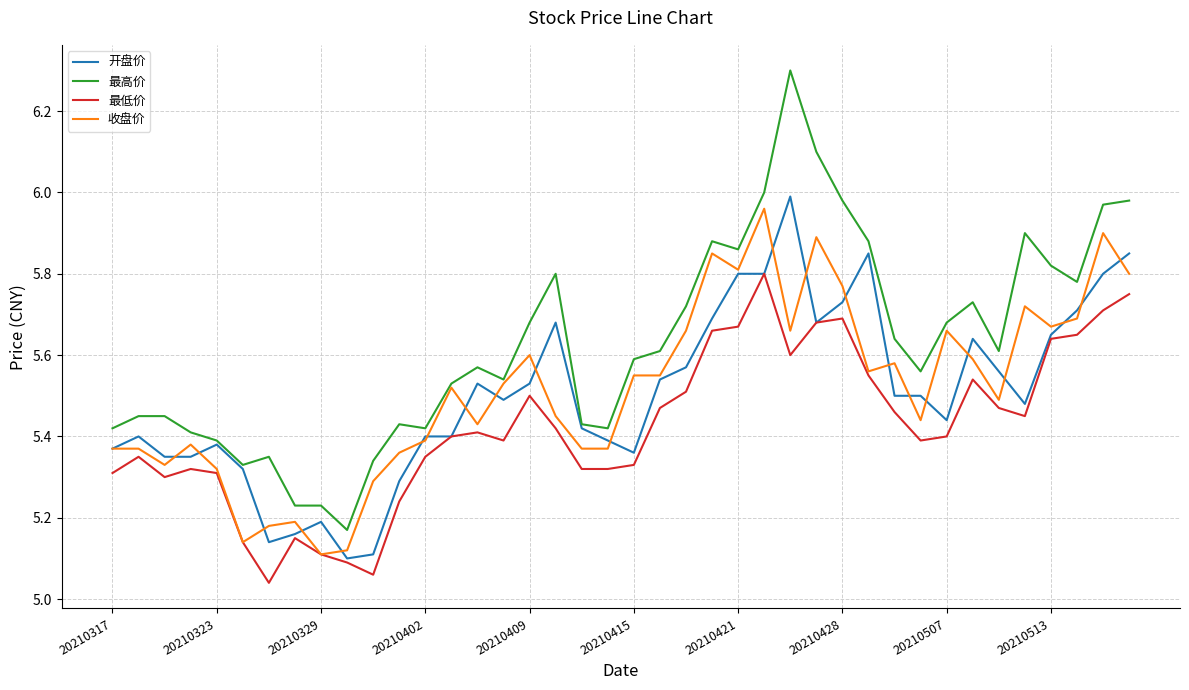

Is this an area chart (filled region under the line)?

No